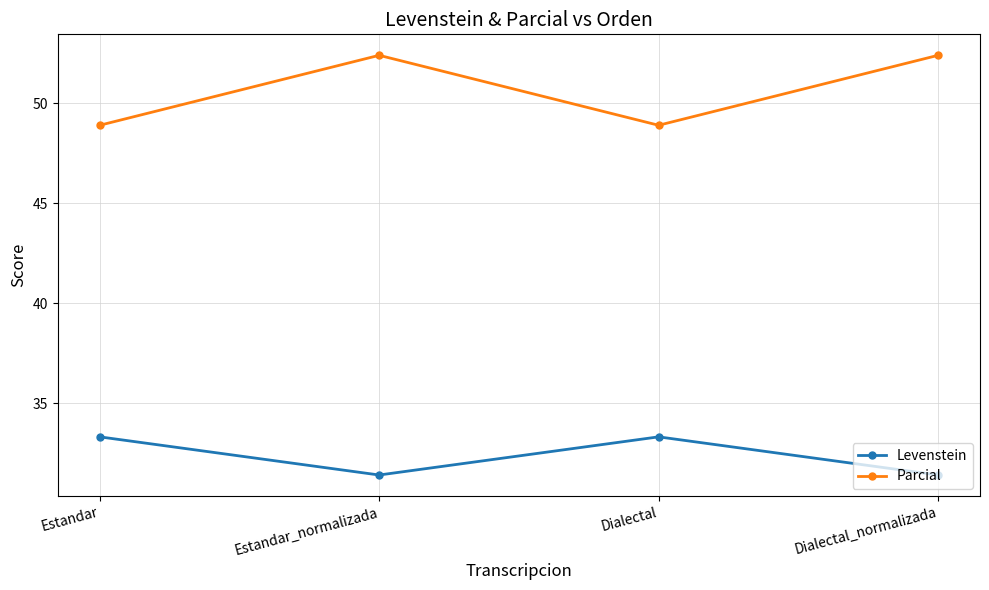

True or false: Levenstein and Parcial cross at least once.

False